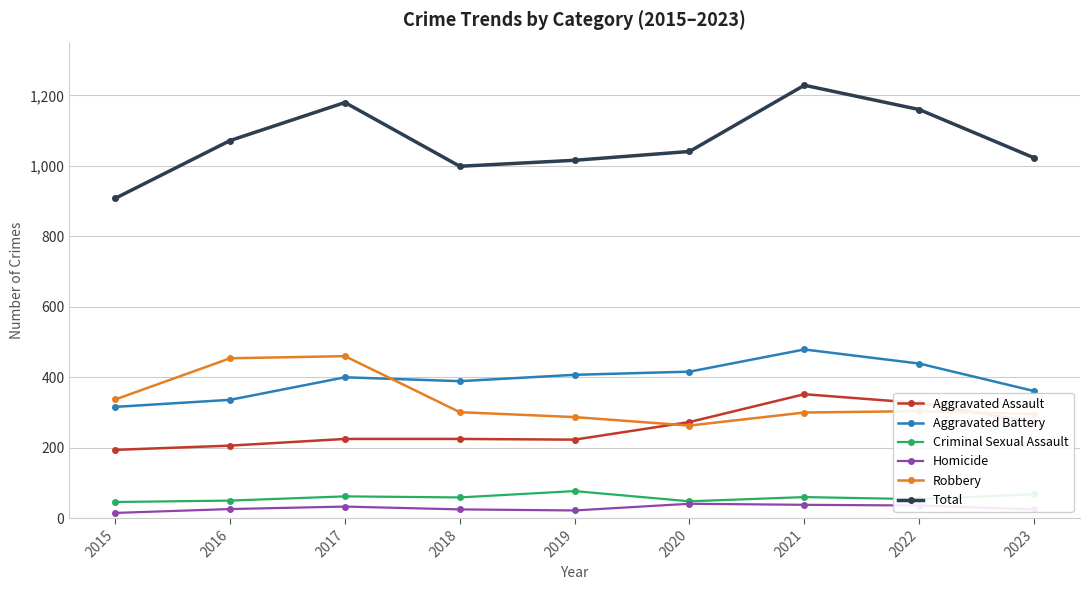

How many values in the Homicide series are below 26?

4